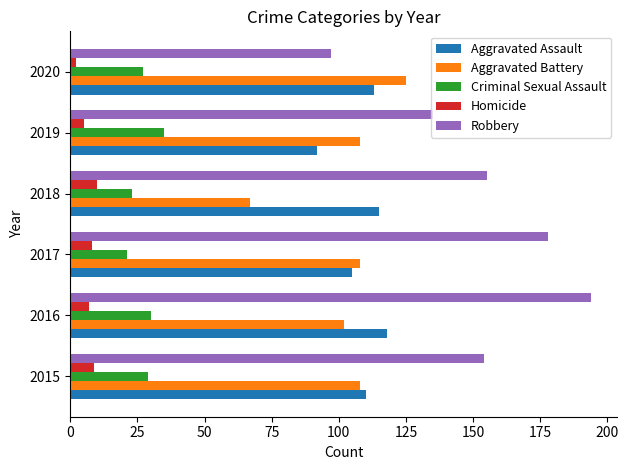

The Criminal Sexual Assault series shows 22 at 2019. True or false?

False